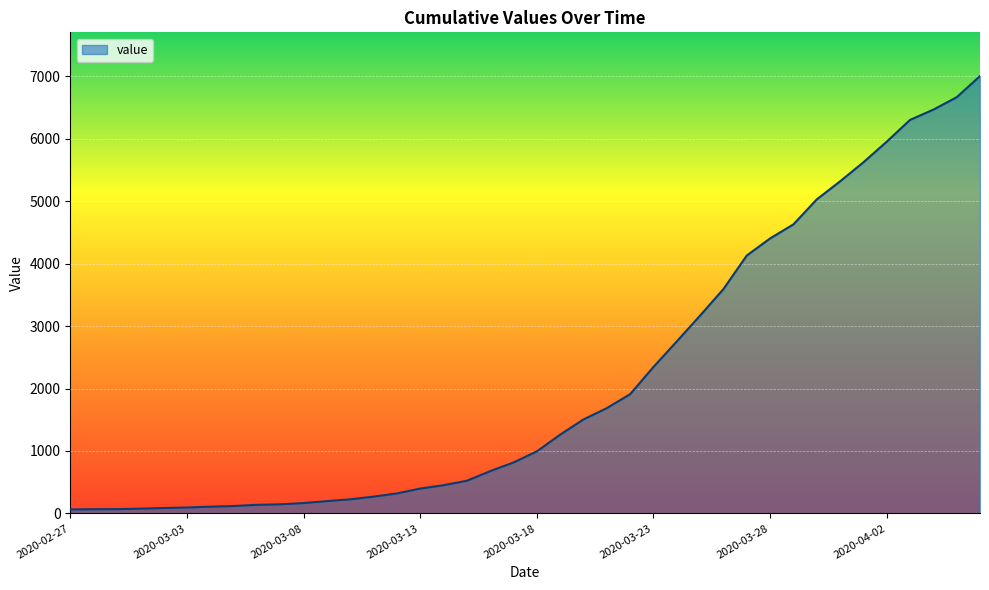

What is the greatest value displayed?

7003